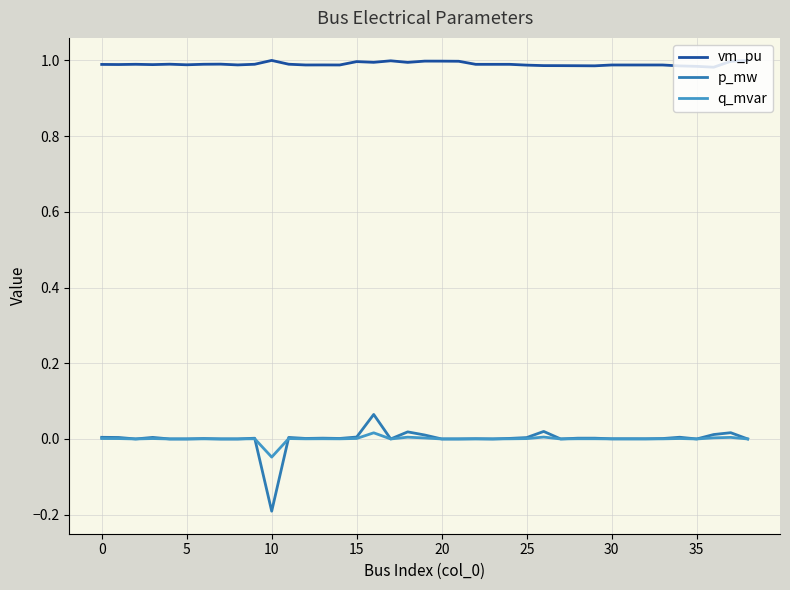

How many interior local valleys does the q_mvar series have?

9